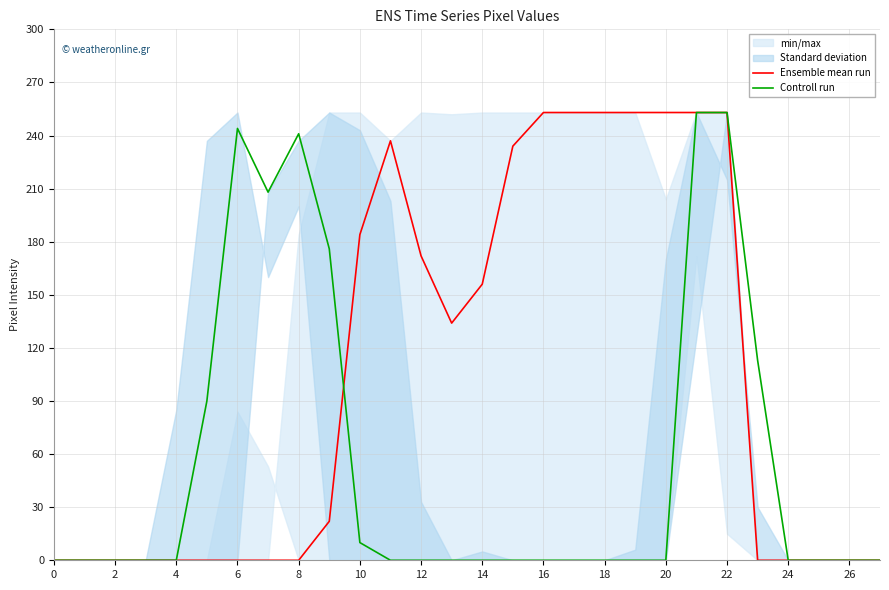

List the series in order of their overall mean, lowest first.

Controll run, Ensemble mean run